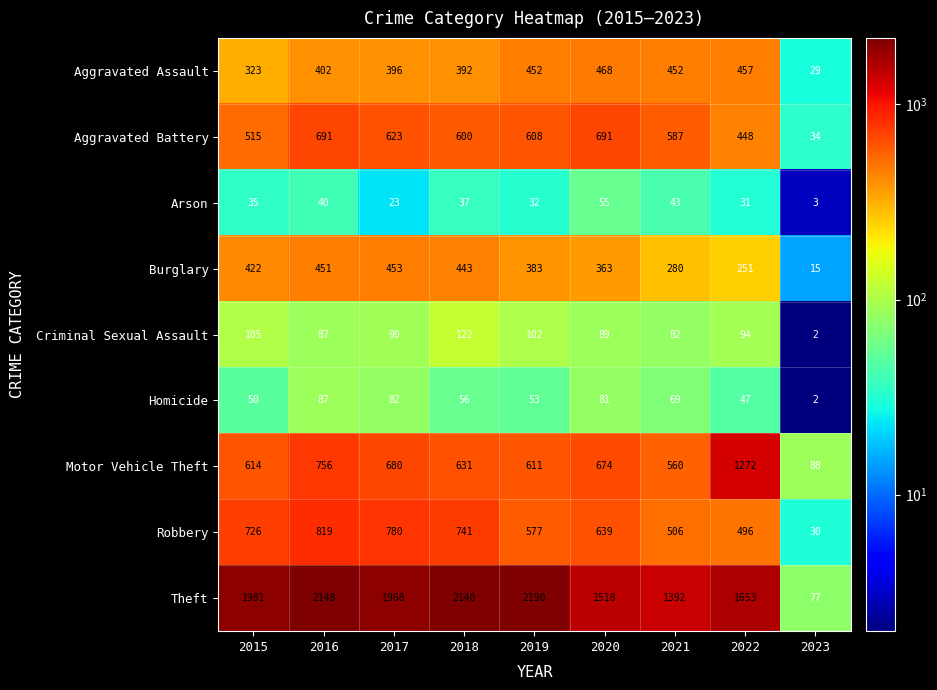

At which category is the sum across all series the highest?

2016